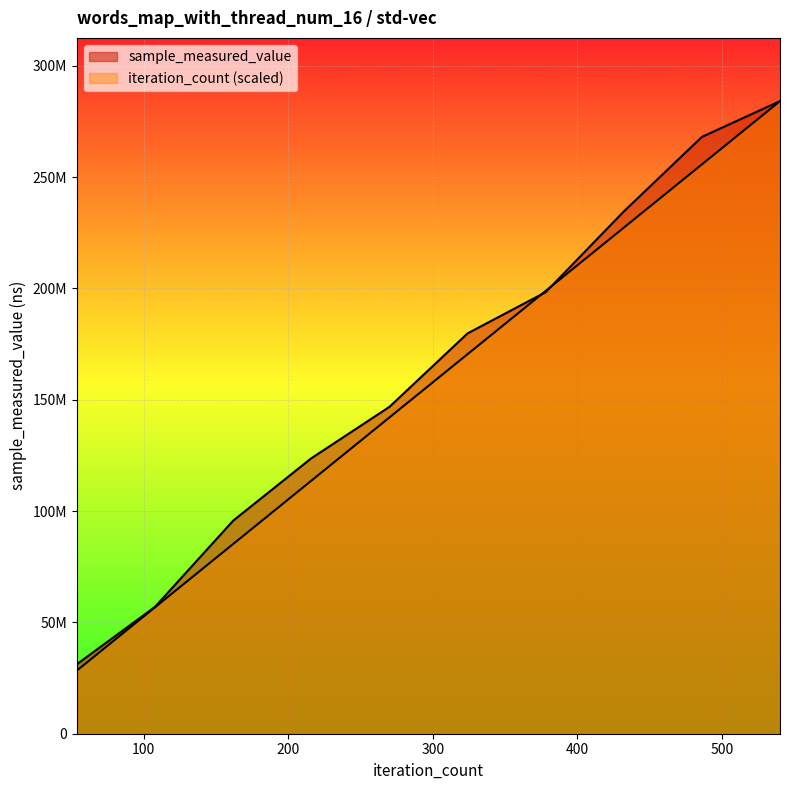

Count the number of data series in this chart.

2